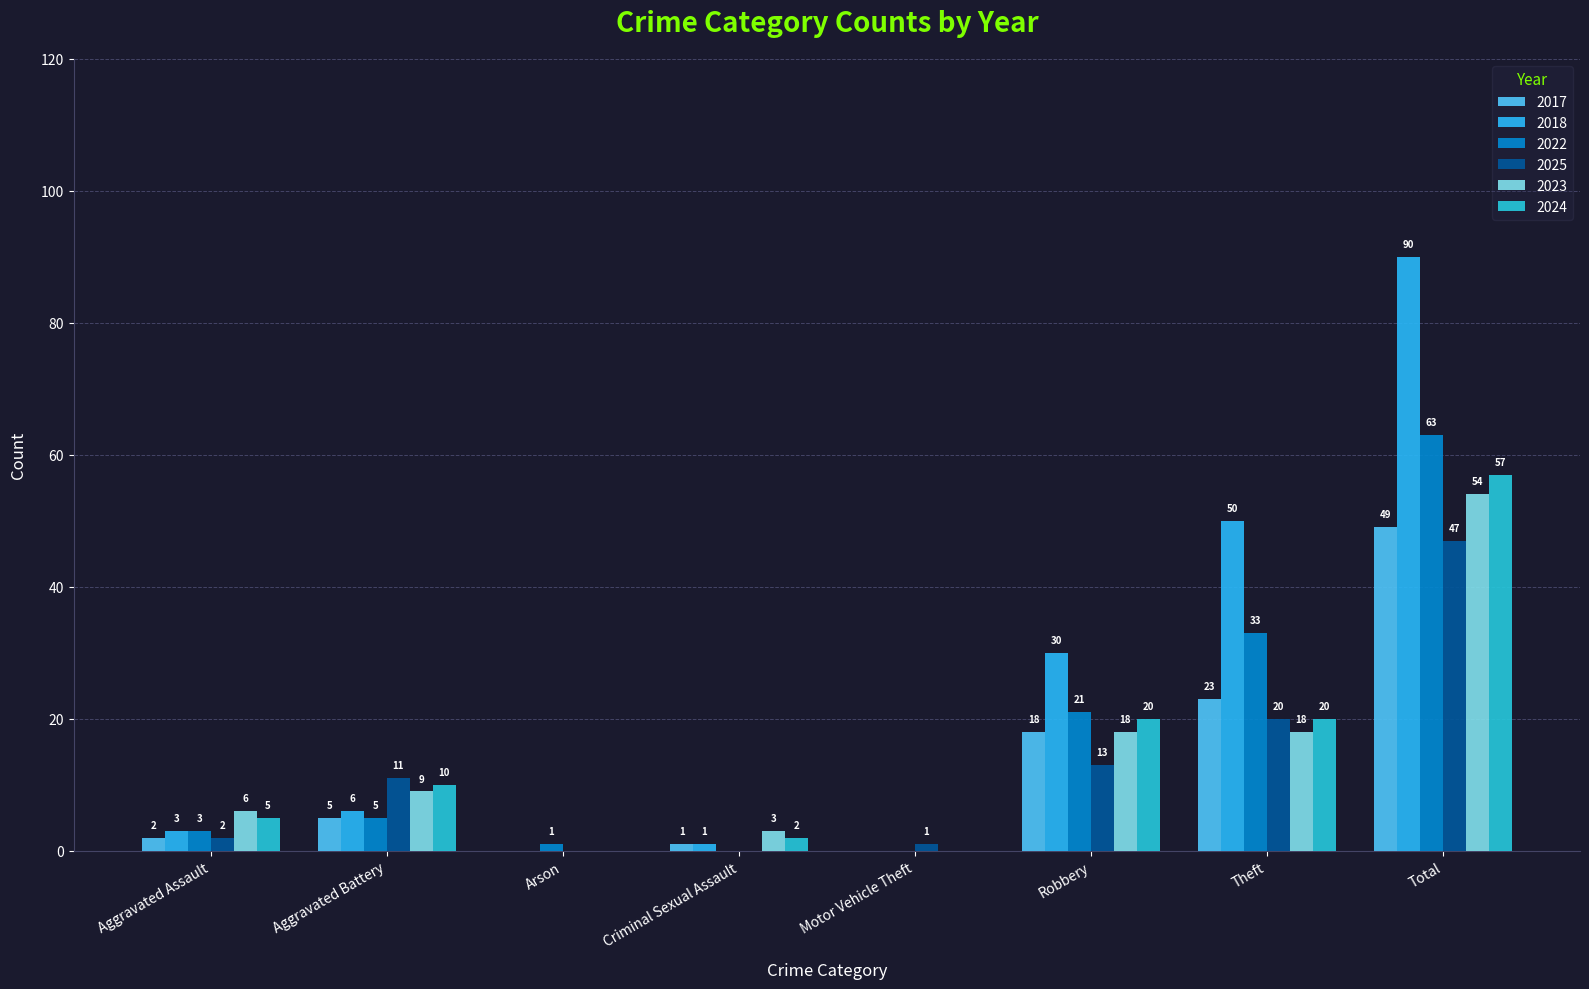

What is the difference between the highest and lowest values at Theft?

32